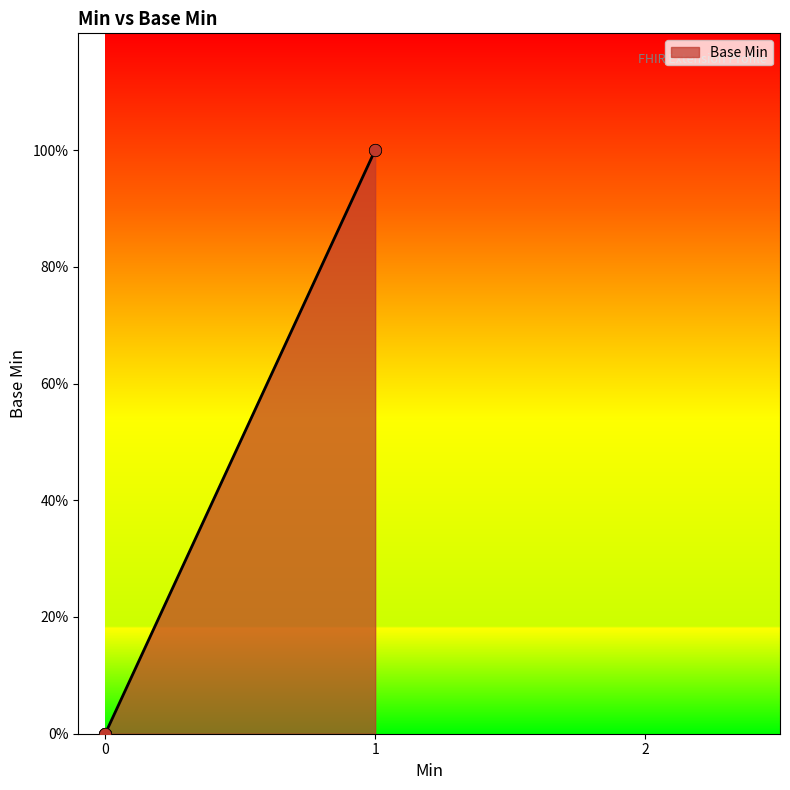

Does the chart have visible grid lines?

No